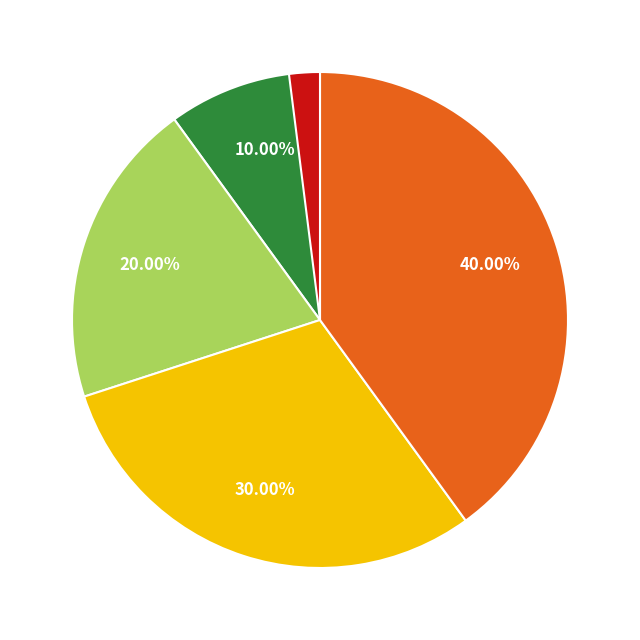

To the nearest percent, what percentage of the pie is 注册成功?

10%